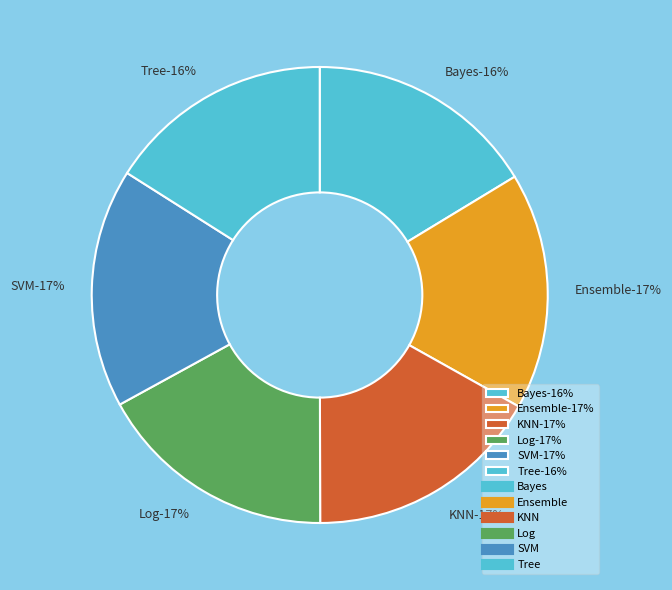

What percentage is the SVM slice, to the nearest percent?

17%